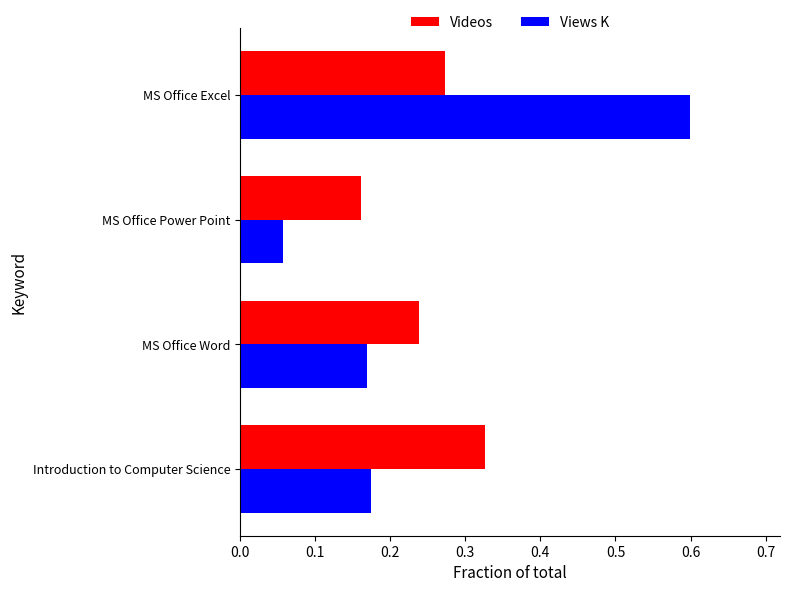

What is the difference between the maximum and minimum values in the Views K series?

0.5